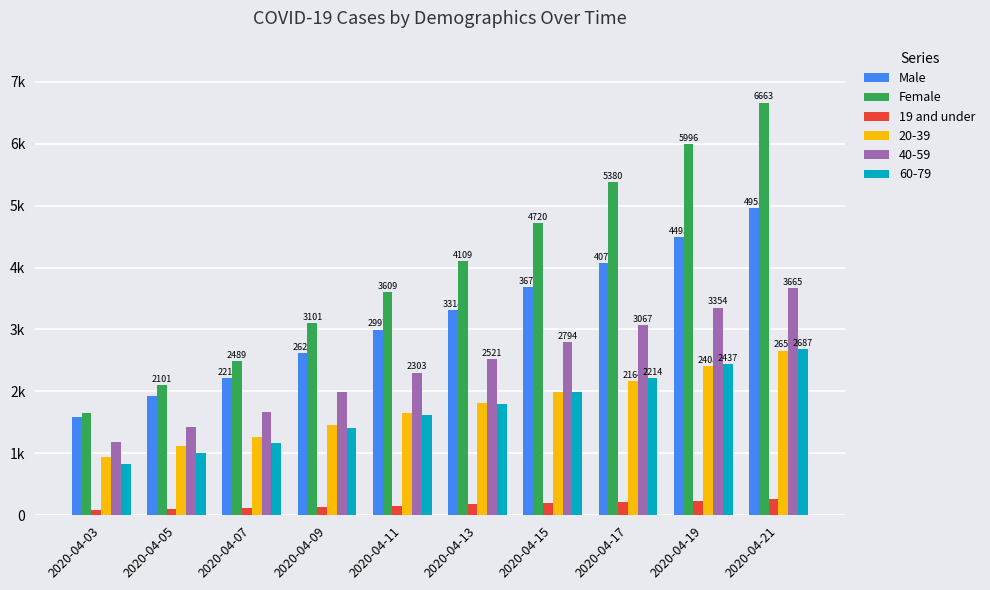

Which label corresponds to the smallest value in the chart?

2020-04-03